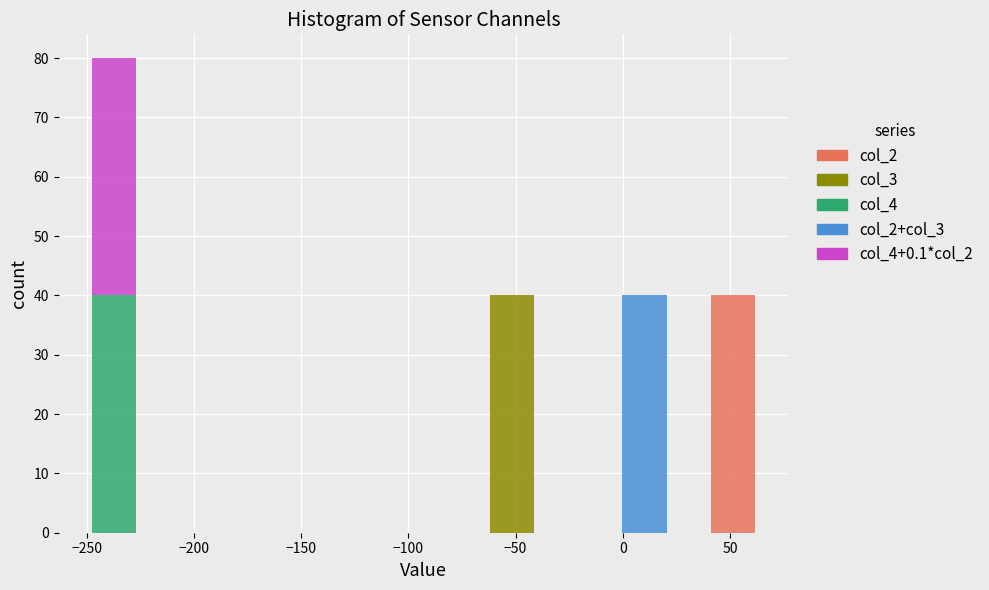

Reading left to right, list every stacked bar in this chart as the range it spans on the x-axis followed by its total height. Neither the bar edges nor the heights are printed on the chart, so give them approximately, as read against the axes.

-250 to -225: 80
-225 to -205: 0
-205 to -185: 0
-185 to -165: 0
-165 to -145: 0
-145 to -125: 0
-125 to -105: 0
-105 to -85: 0
-85 to -60: 0
-60 to -40: 40
-40 to -20: 0
-20 to 0: 0
0 to 20: 40
20 to 40: 0
40 to 60: 40